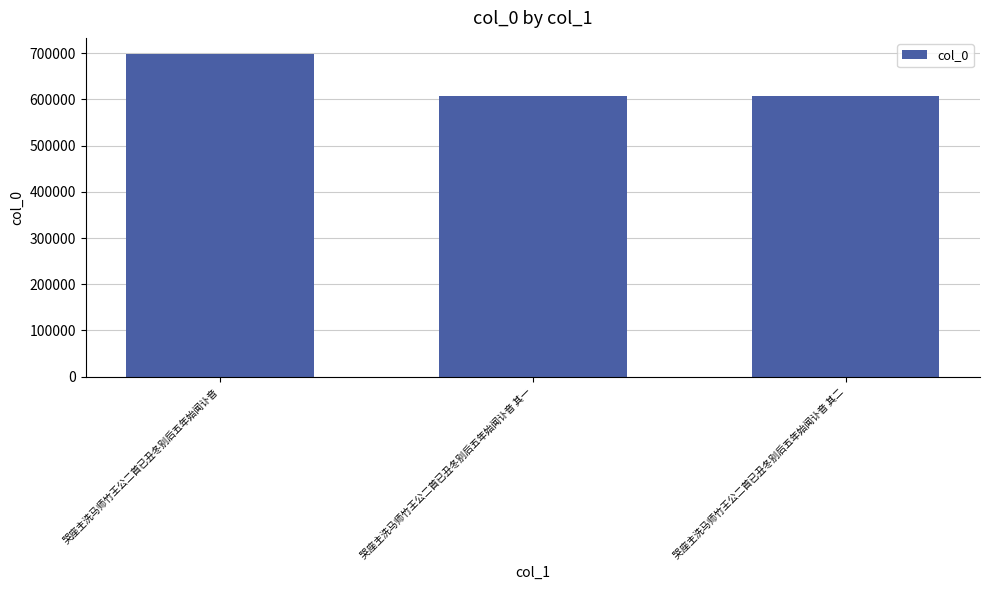

The value at 哭座主洗马师竹王公二首已丑冬别后五年始闻讣音 is 1194706. True or false?

False